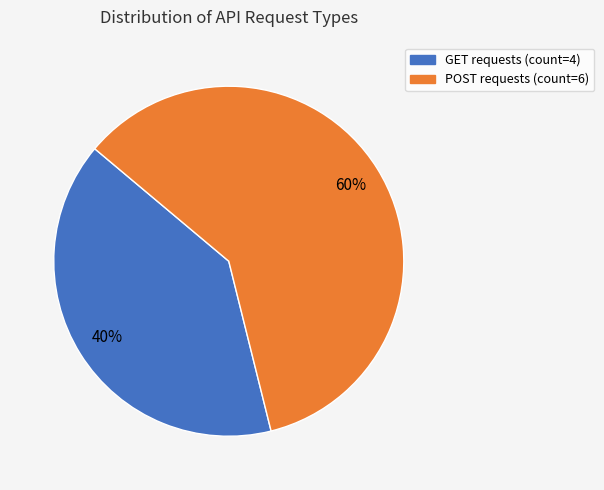

To the nearest percent, what is the difference between the GET and POST slice percentages?

20%